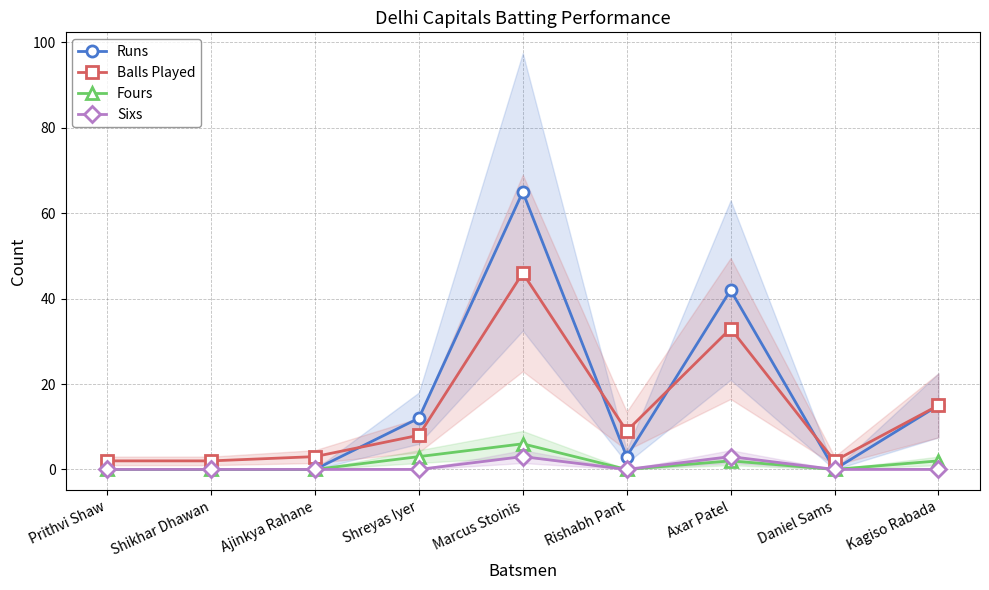

Which series changed the most between Prithvi Shaw and Daniel Sams?

Runs